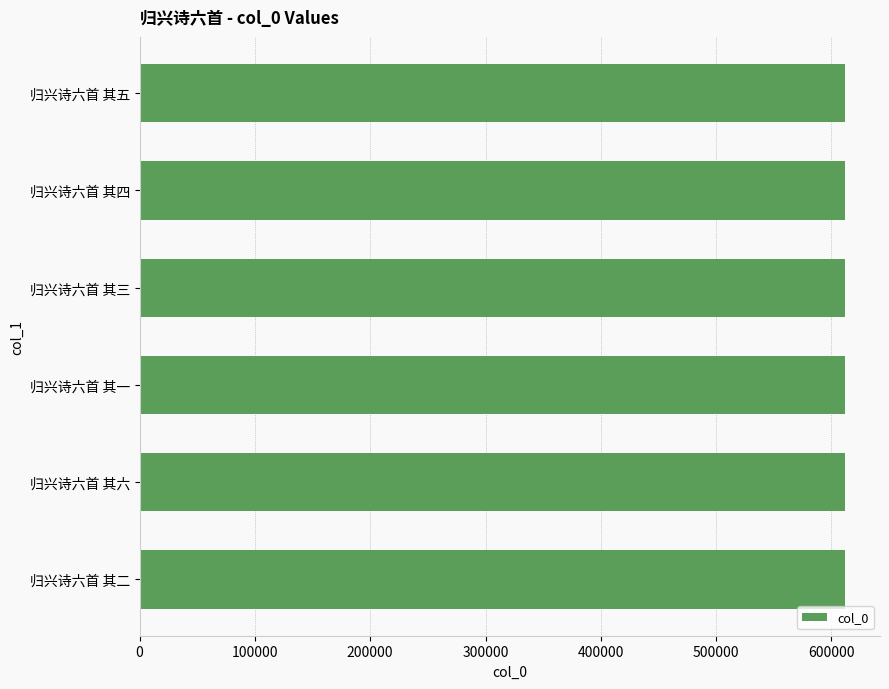

True or false: the data shows 611489 at 归兴诗六首 其三.

True